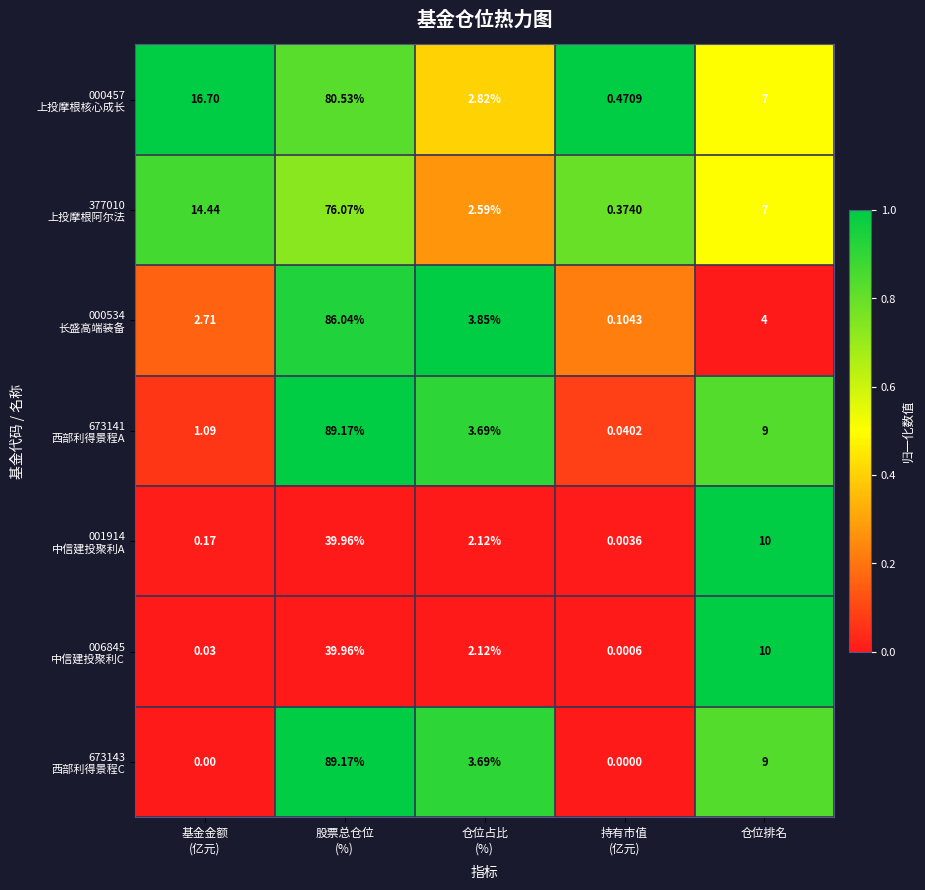

At which category is the sum across all series the highest?

股票总仓位
(%)